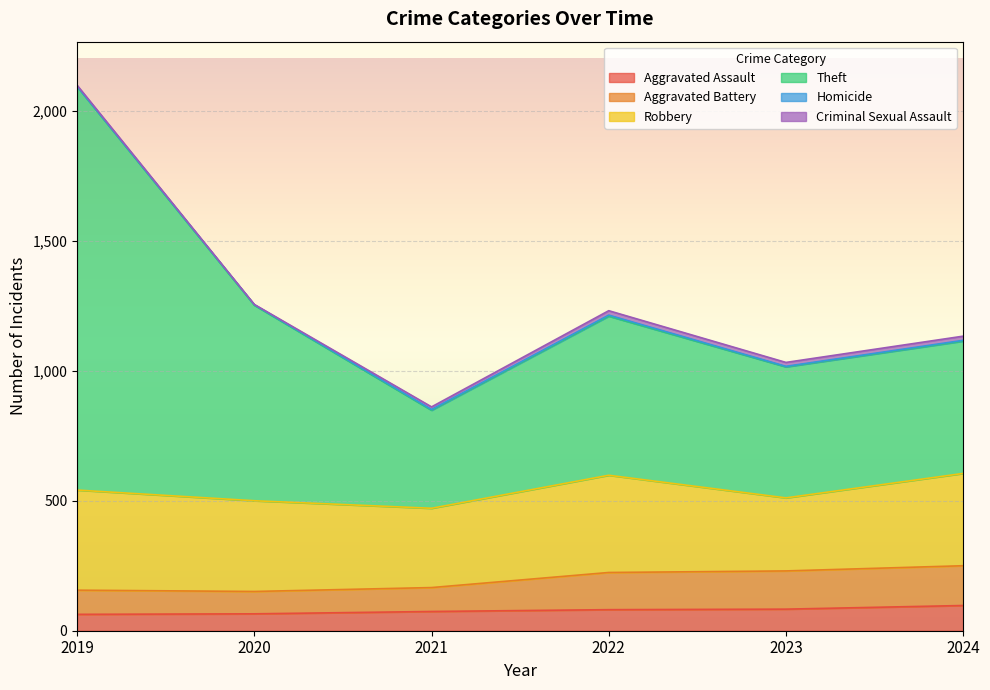

Which series has the largest range (max minus min)?

Theft